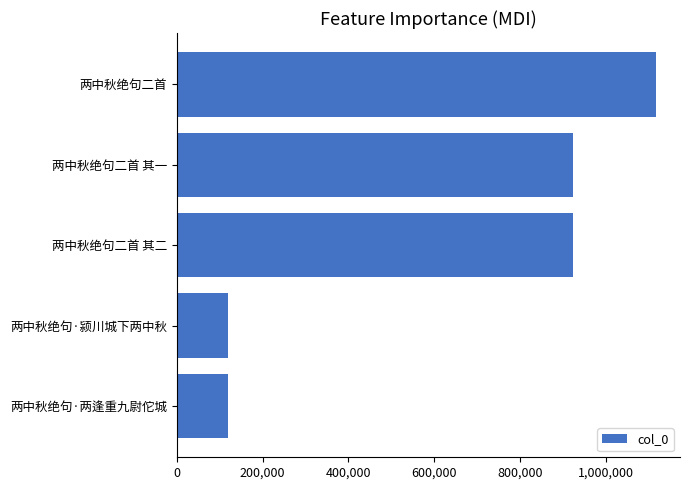

What is the difference between the values at 两中秋绝句二首 其二 and 两中秋绝句·两逢重九尉佗城?

804918